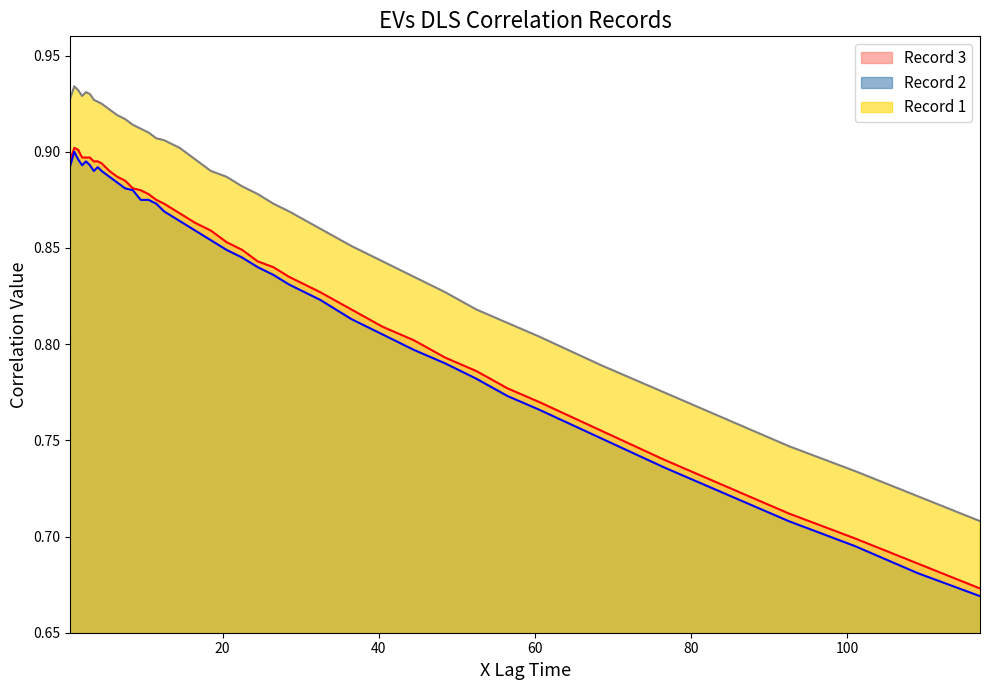

What is the label of the 30th point from the left?

48.5